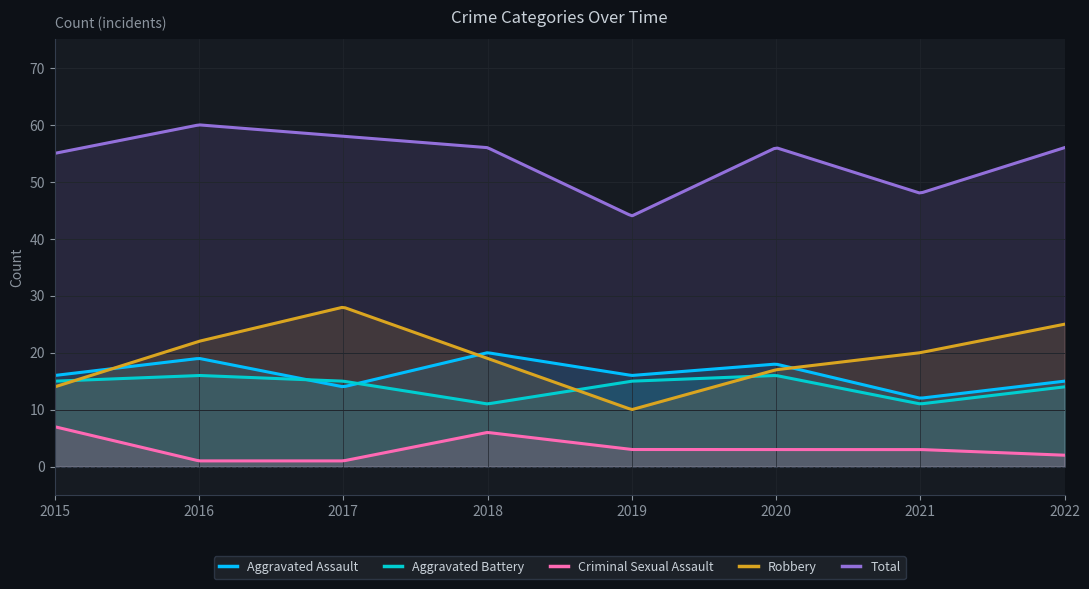

At how many categories does at least one series exceed 2?

300